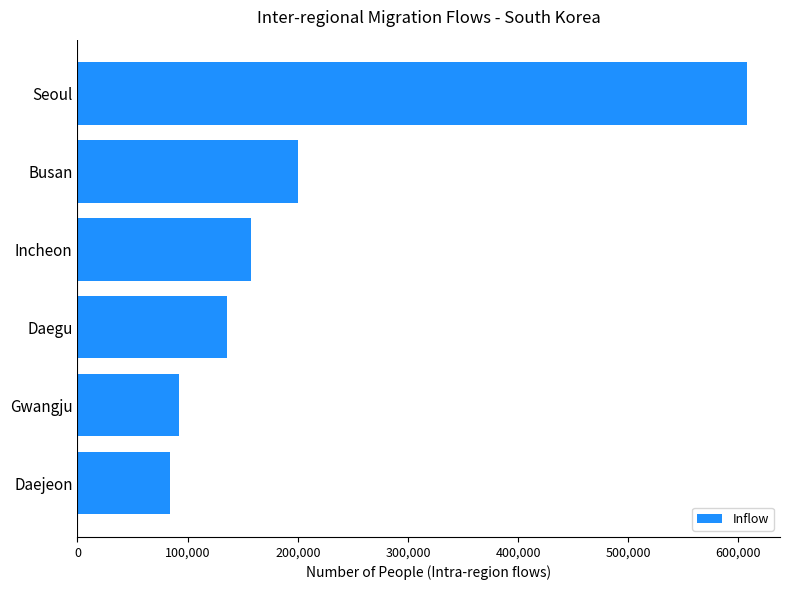

True or false: the data shows 92518 at Gwangju.

True